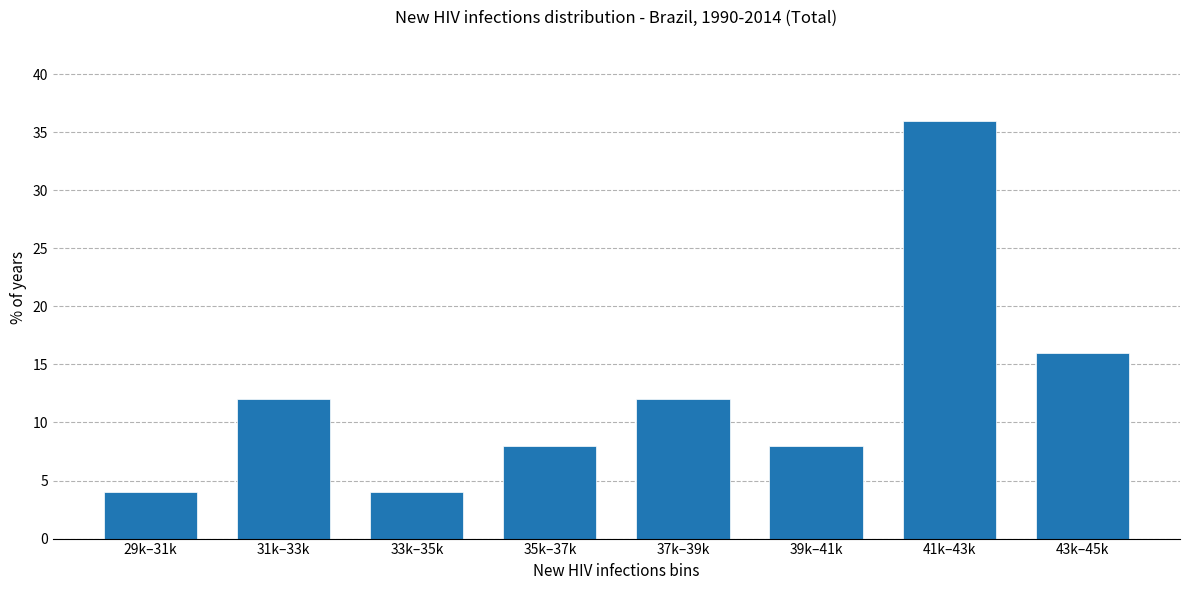

Reading left to right, extract all data points from this chart.

29k–31k=4	31k–33k=12	33k–35k=4	35k–37k=8	37k–39k=12	39k–41k=8	41k–43k=36	43k–45k=16